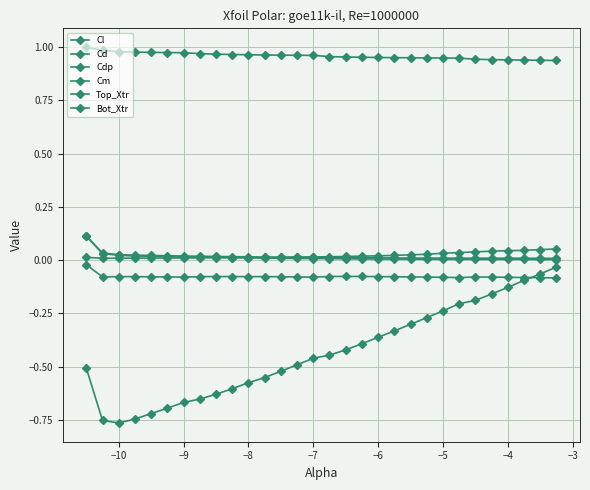

How many series are shown in this chart?

6